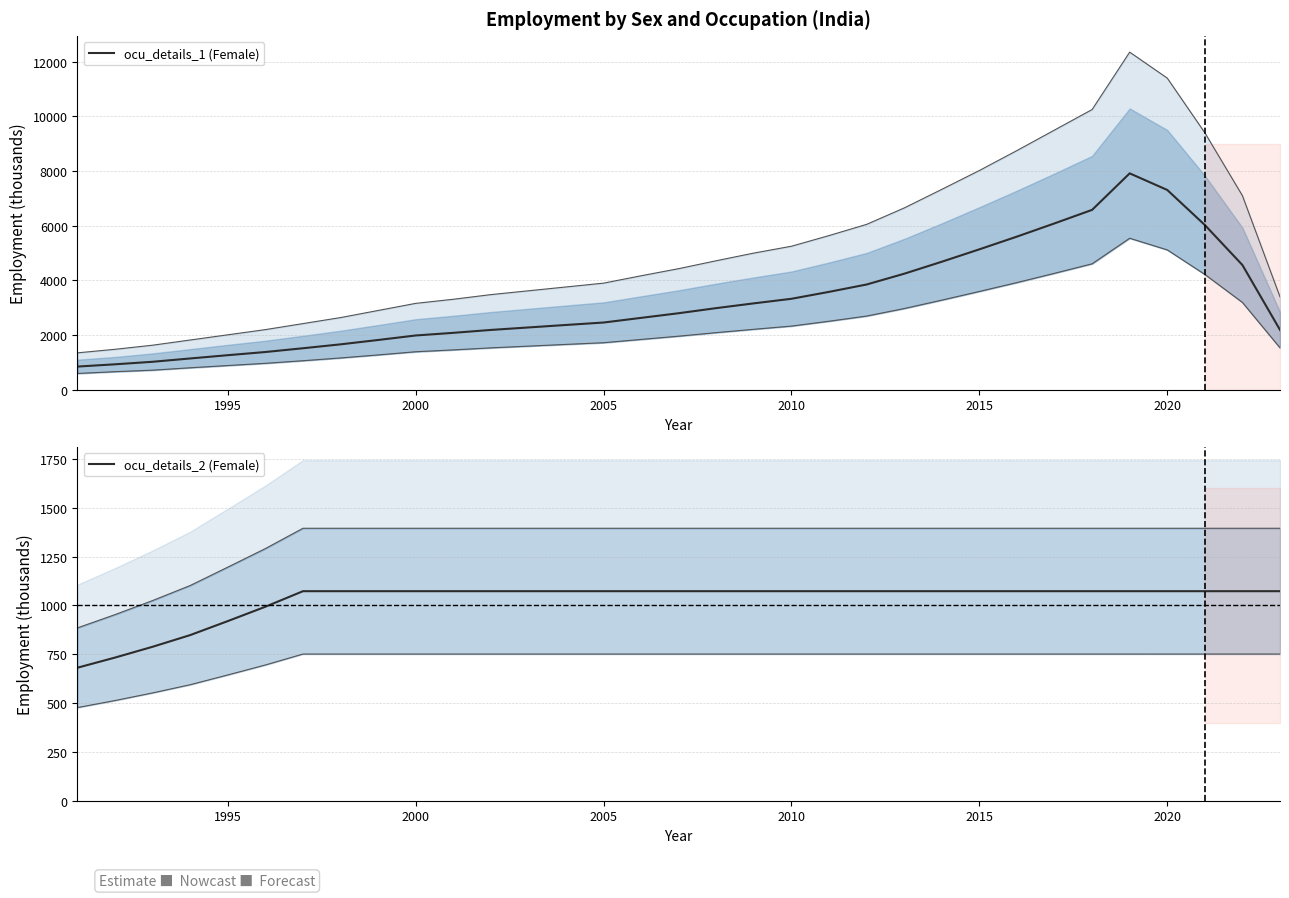

What is the lowest value of the ocu_details_1 (Female) series?

848.2